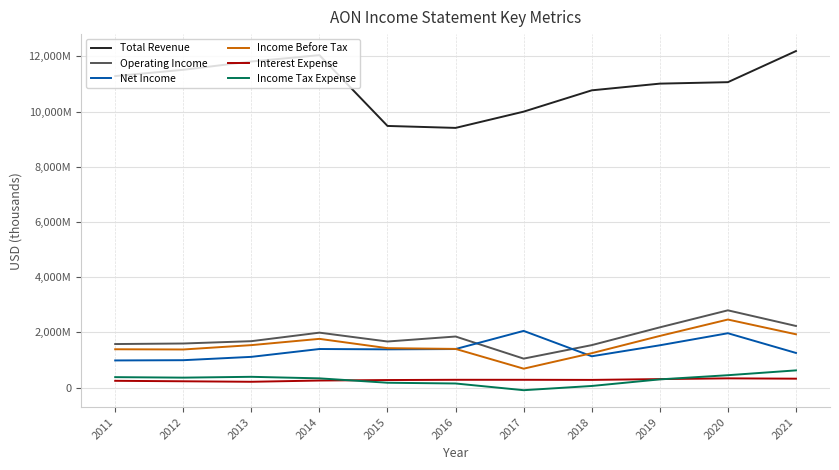

Is this an area chart (filled region under the line)?

No